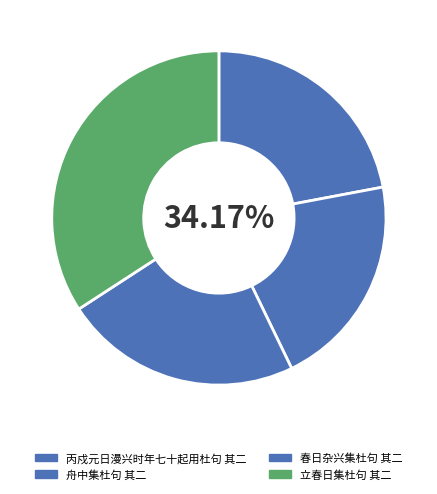

To the nearest percent, what is the average slice percentage?

25%